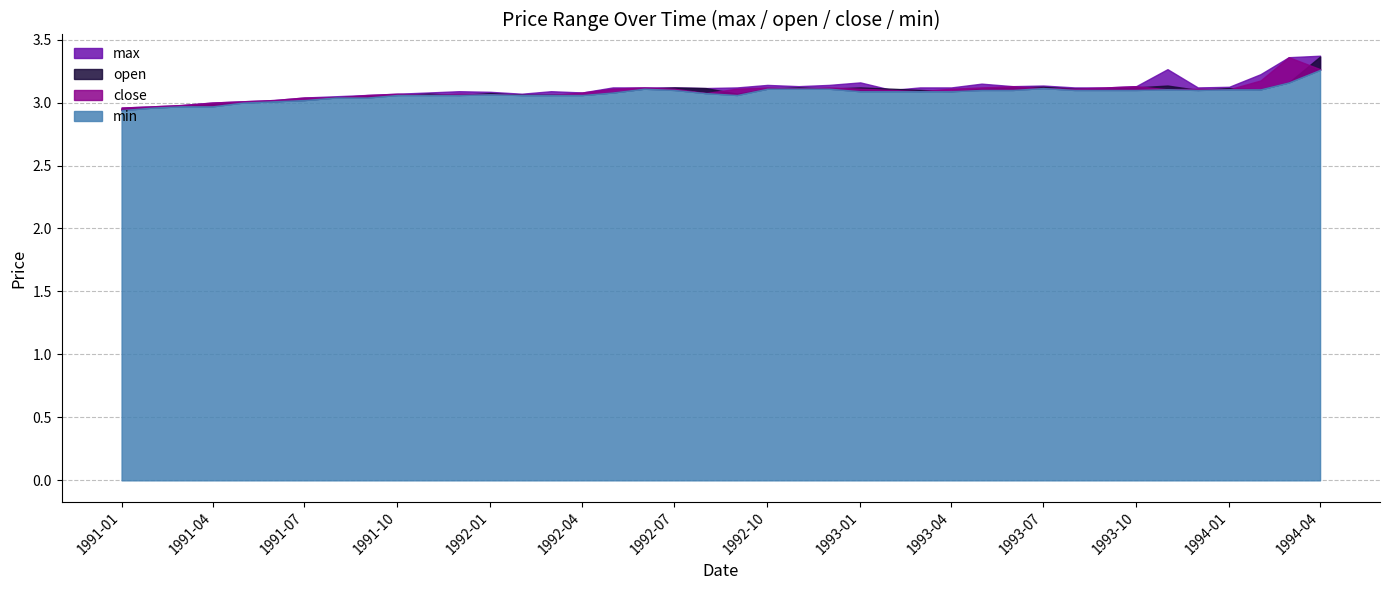

What is the value of the max point at the 1st from the left?

3.0